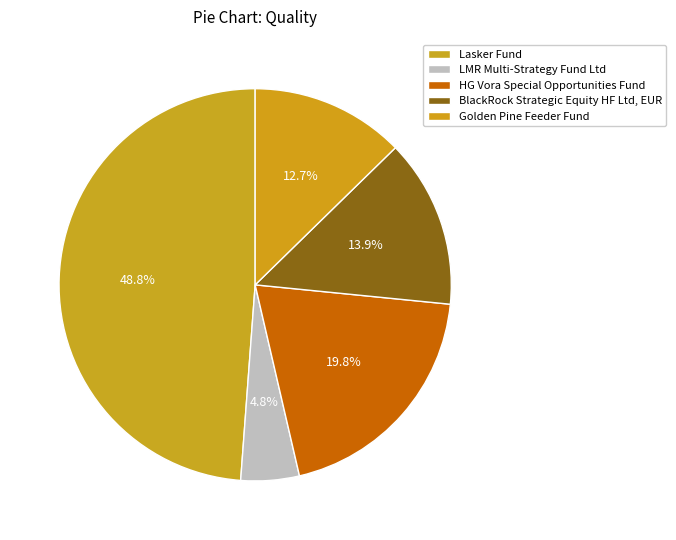

True or false: LMR Multi-Strategy Fund Ltd accounts for 5% of the total.

True